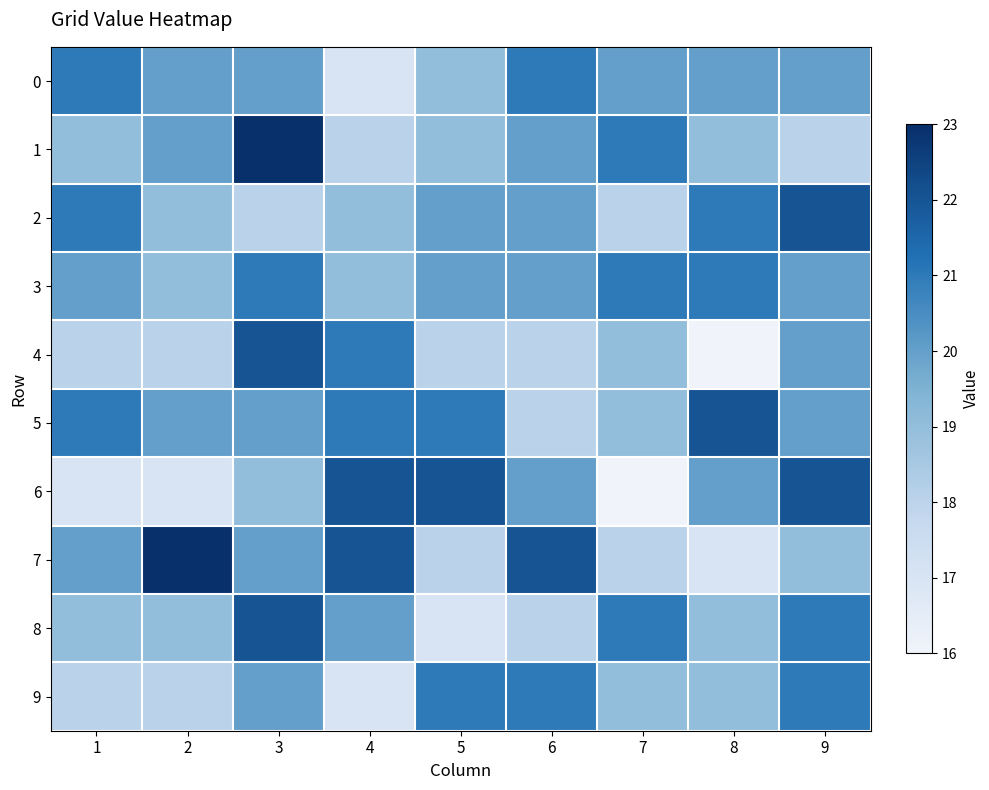

How many data points does each series have?

9